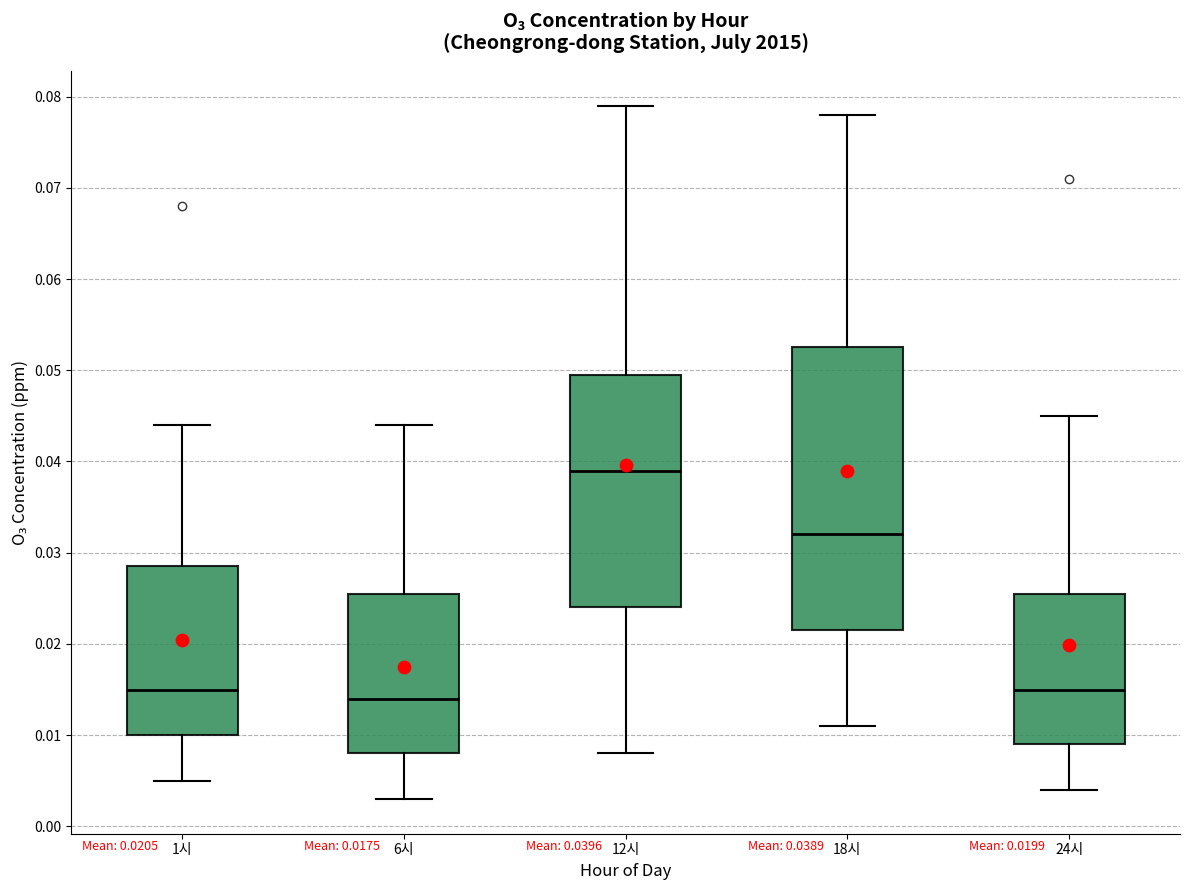

Which box has the highest median line?

12시